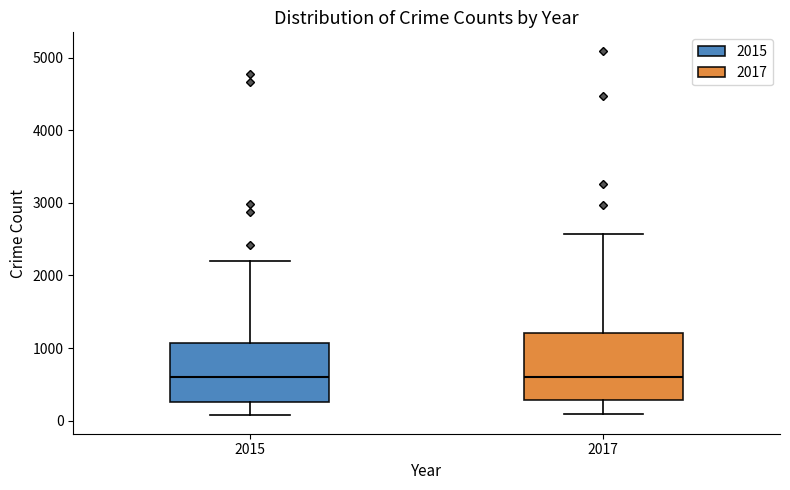

Where is the upper edge of the box at x = 2017 on the y-axis? The values are not printed on the chart, so give them approximately, as read against the axis.

1200